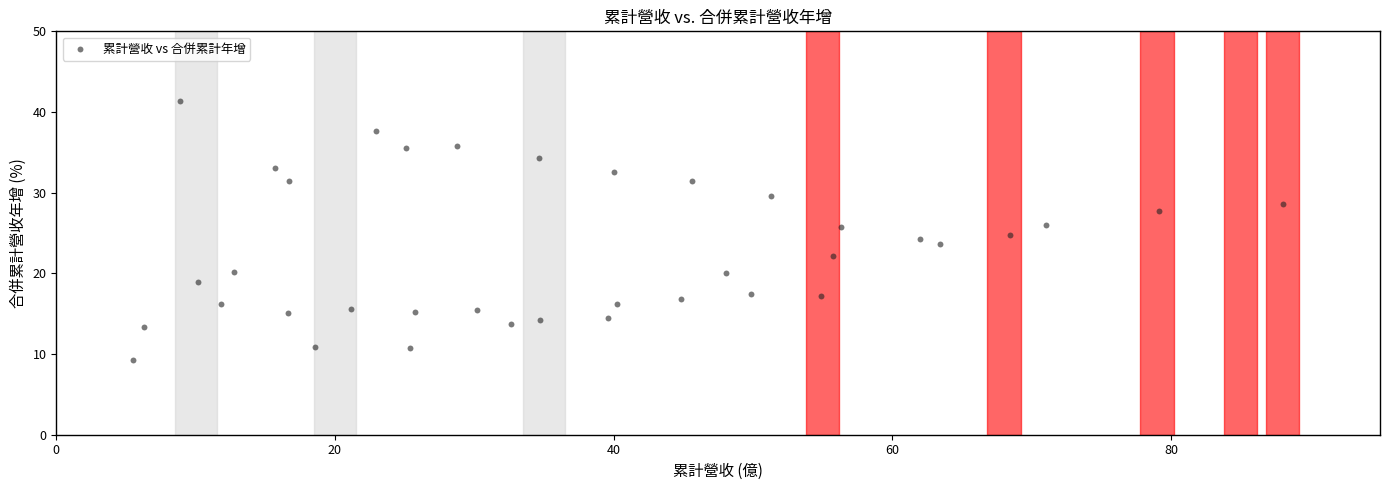

What is the range of X values (max minus min)?

82.5